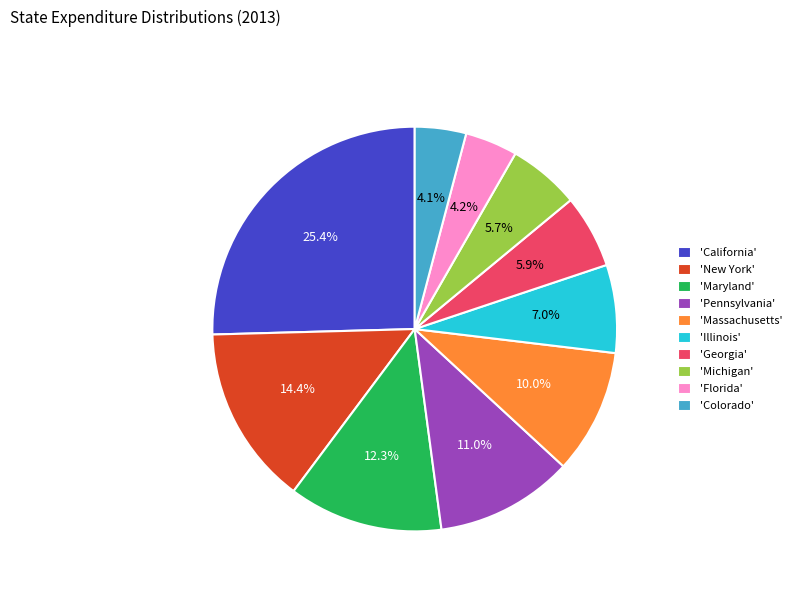

Which slice is the largest?

'California'